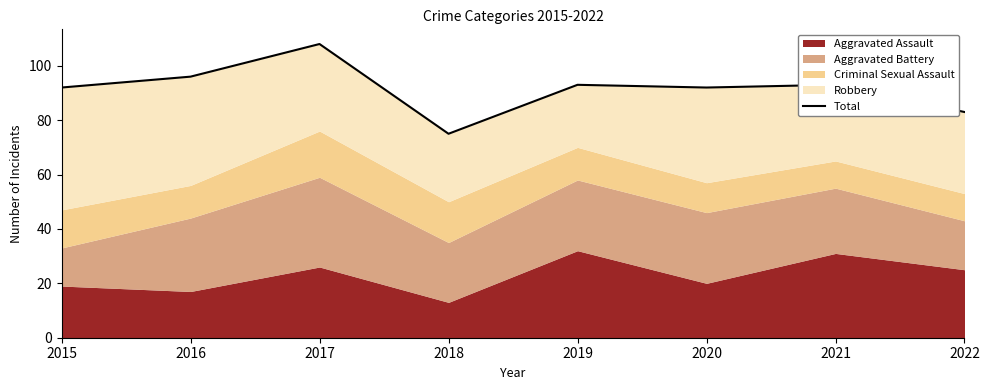

Reading left to right, list all the values displayed in this chart.

92	96	108	75	93	92	93	83